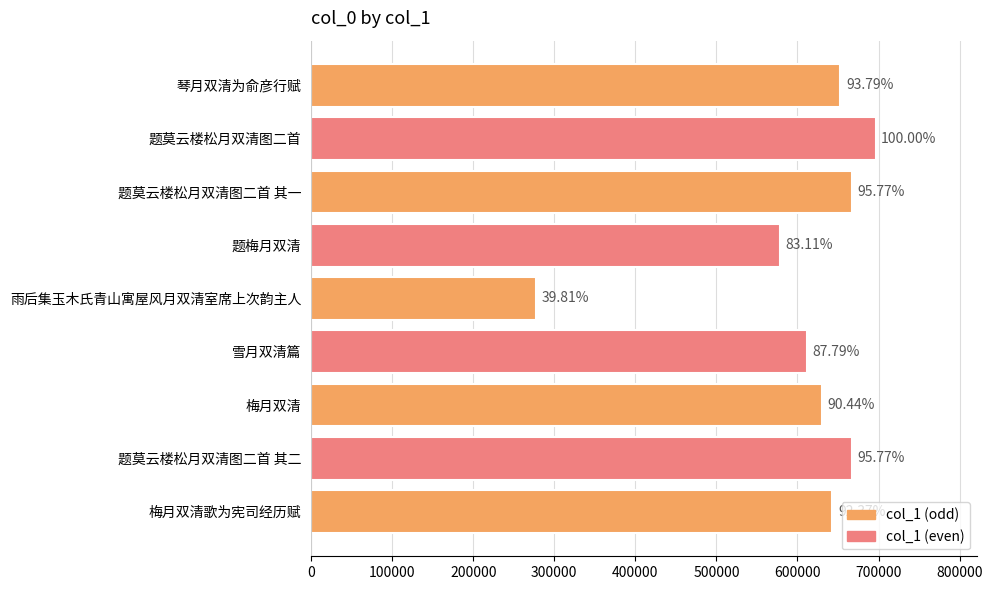

What is the smallest value displayed?

277176